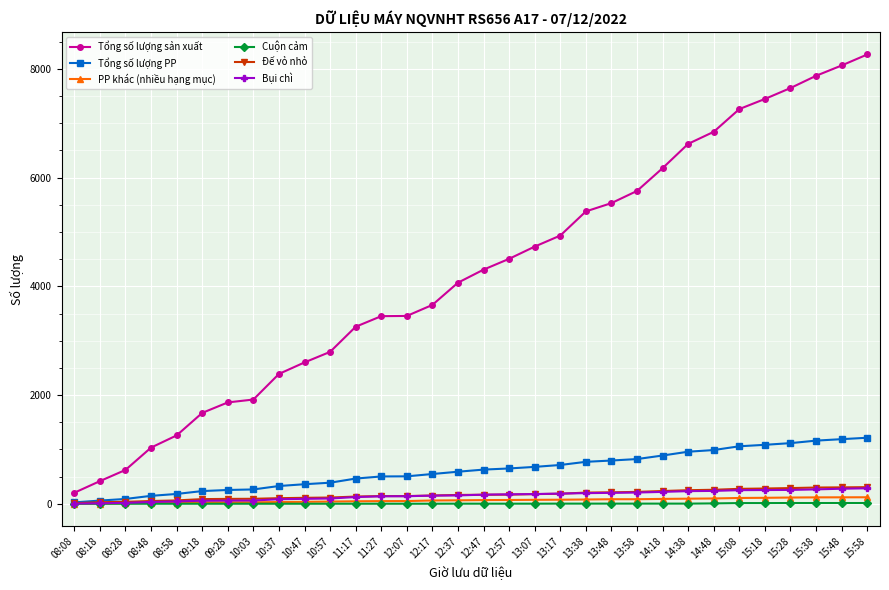

True or false: Tổng số lượng sản xuất and Đế vỏ nhỏ intersect in this chart.

False